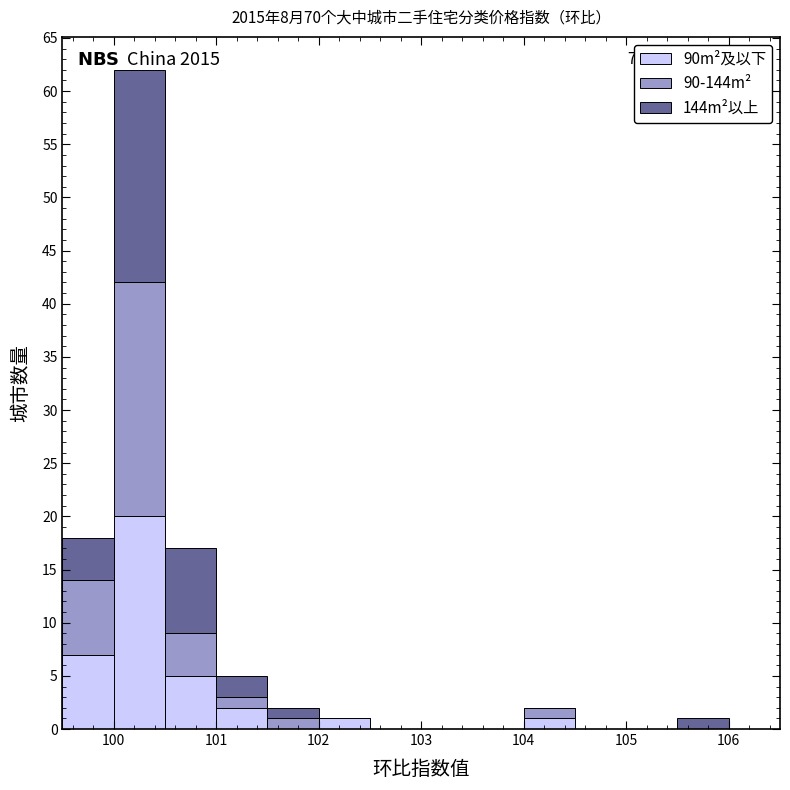

Which range on the x-axis has the tallest stacked bar (by total height)?

100.0 to 100.5